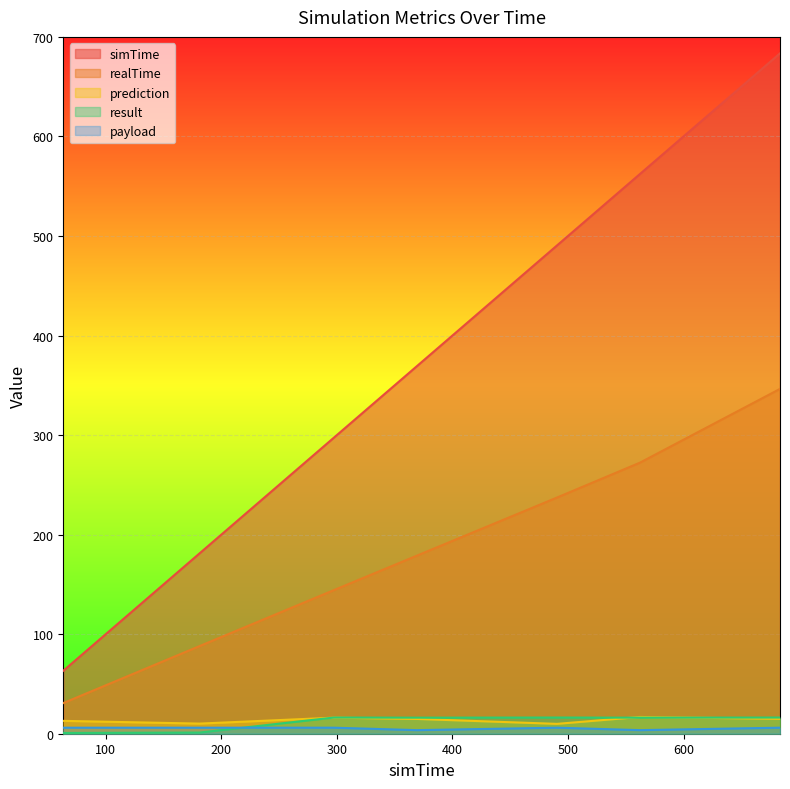

How many lines are shown in the chart?

5